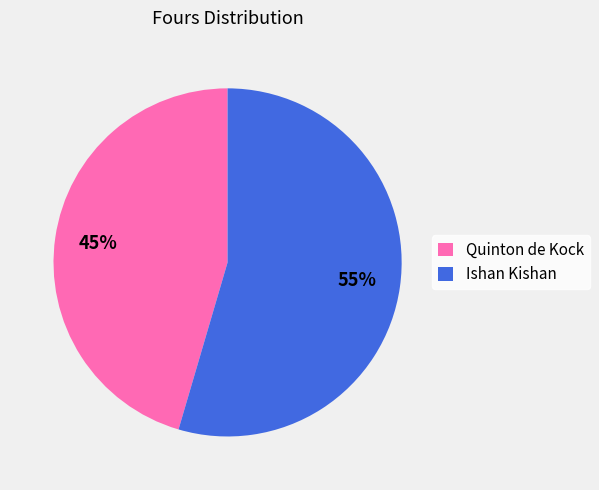

What is the smallest slice in the pie chart?

Quinton de Kock